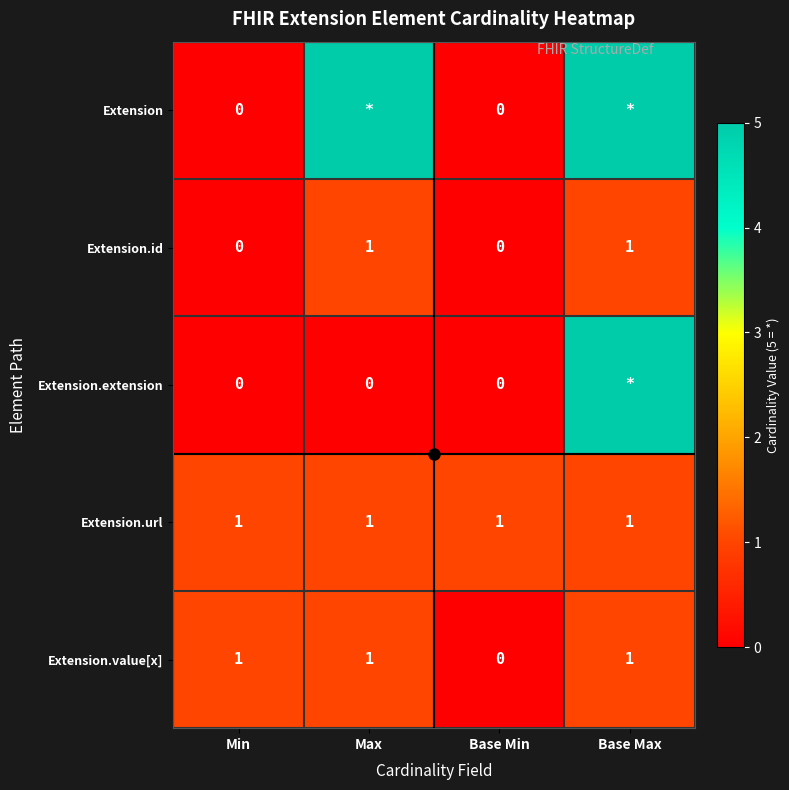

What is the highest value of the Extension.id series?

1